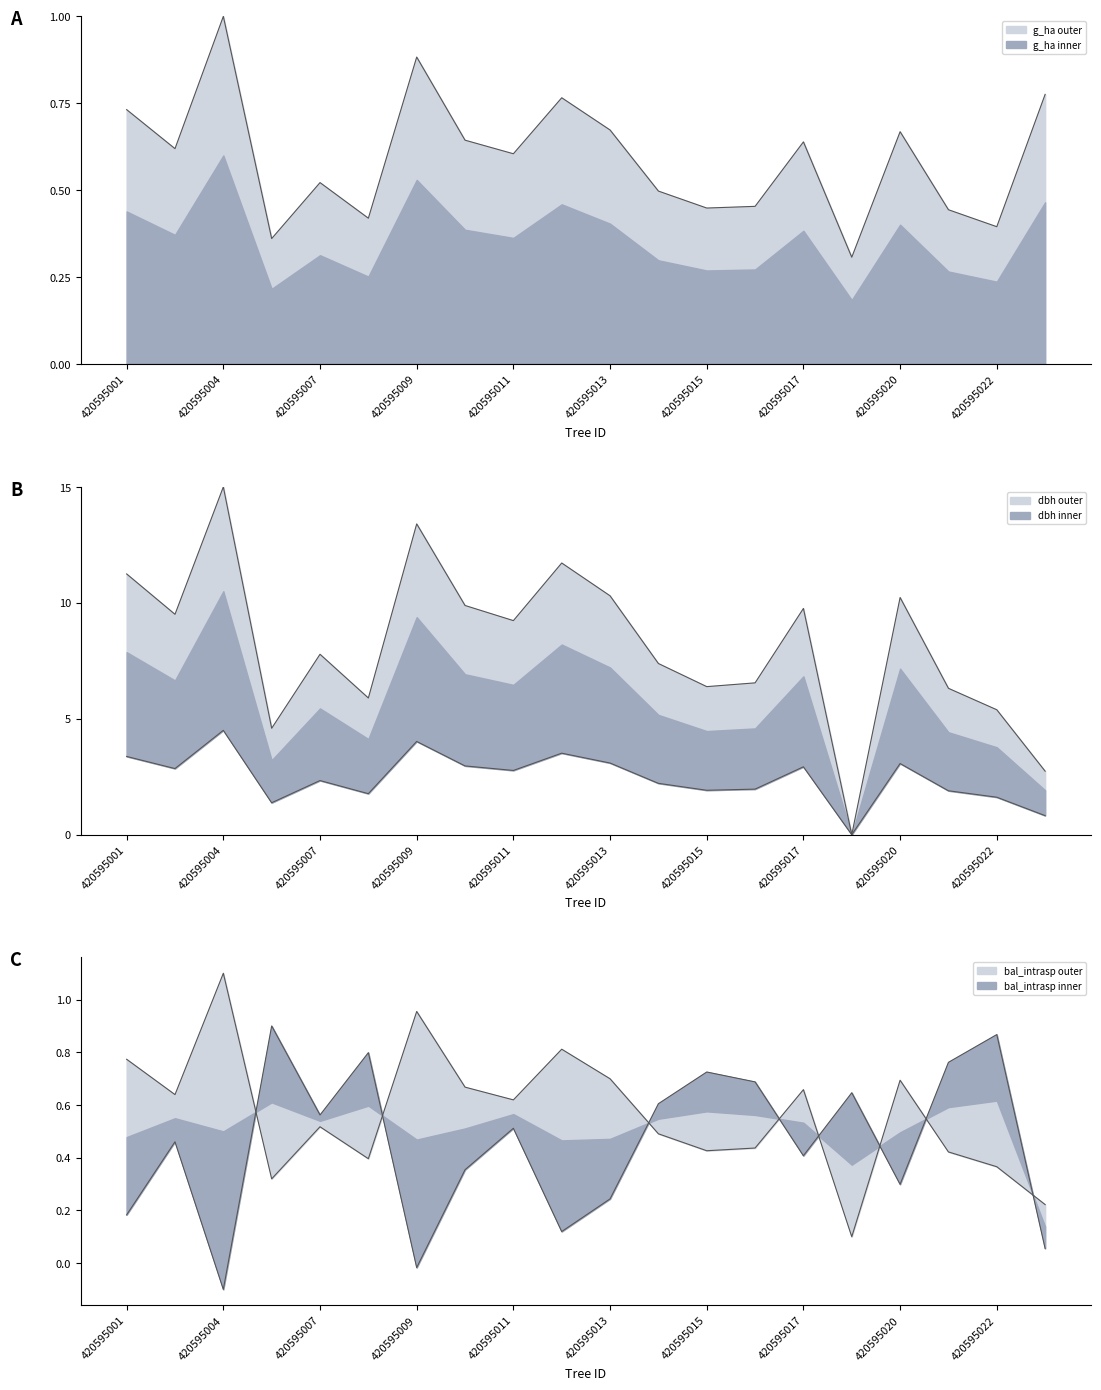

True or false: dbh has more than 2 interior local peaks.

True